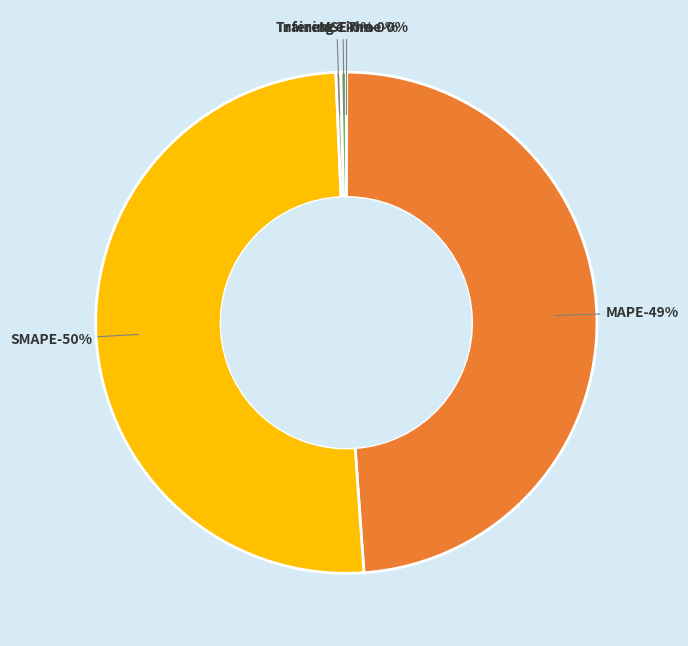

What percentage do Inference Time and MAPE together represent?

49.2%